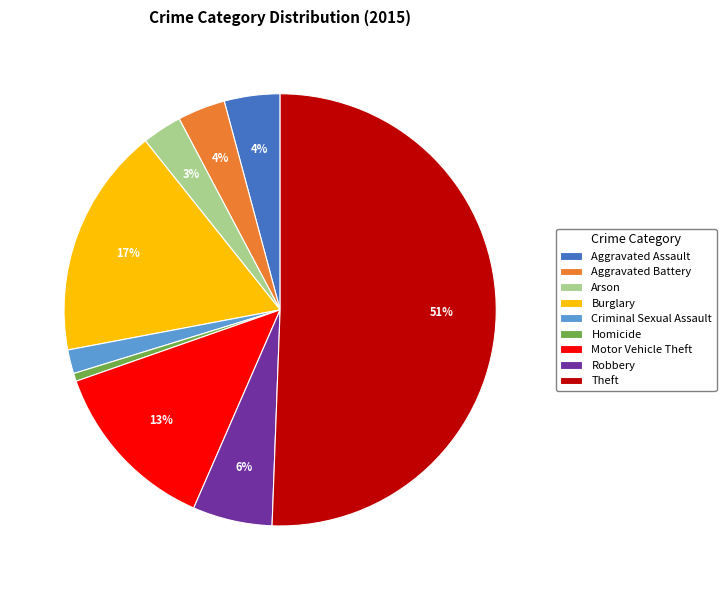

What percentage is the Robbery slice, to the nearest percent?

6%